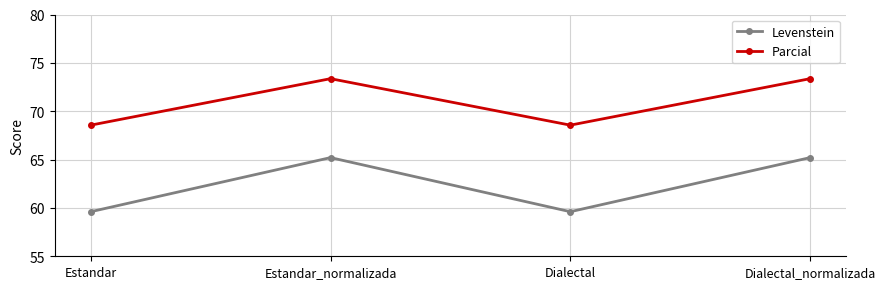

In Levenstein, how many points are higher than both neighbors (excluding endpoints)?

1